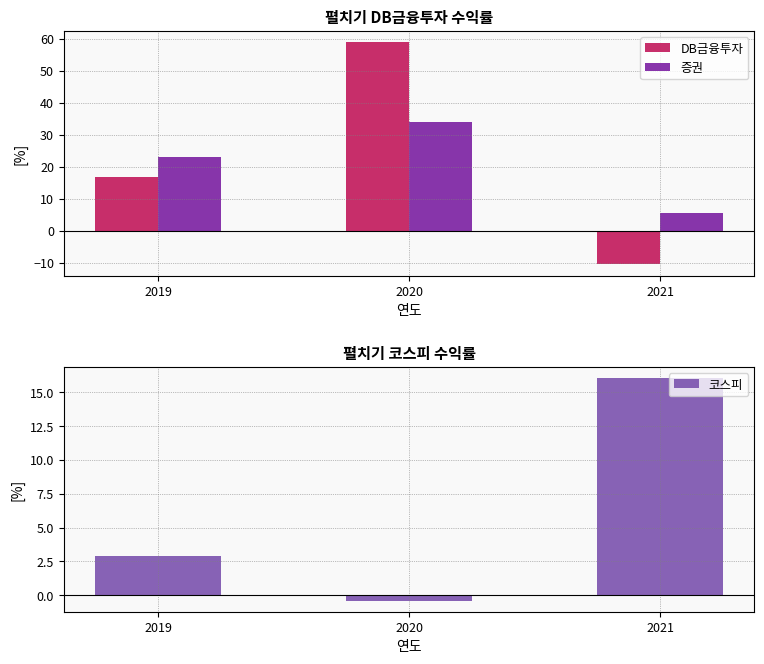

What is the difference between the maximum and minimum values in the 코스피 series?

16.4